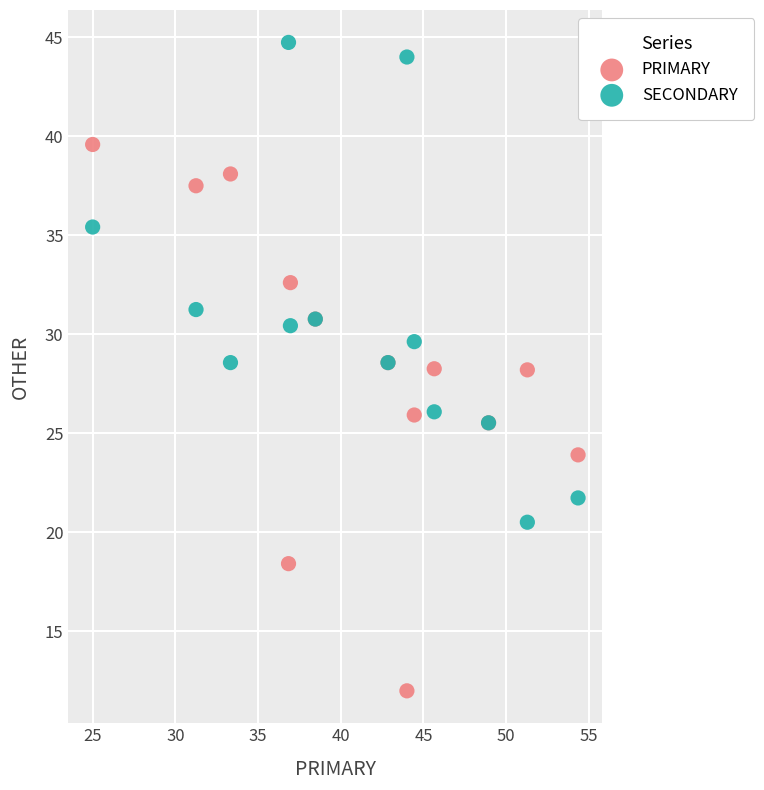

Which series has the widest spread of Y values?

PRIMARY